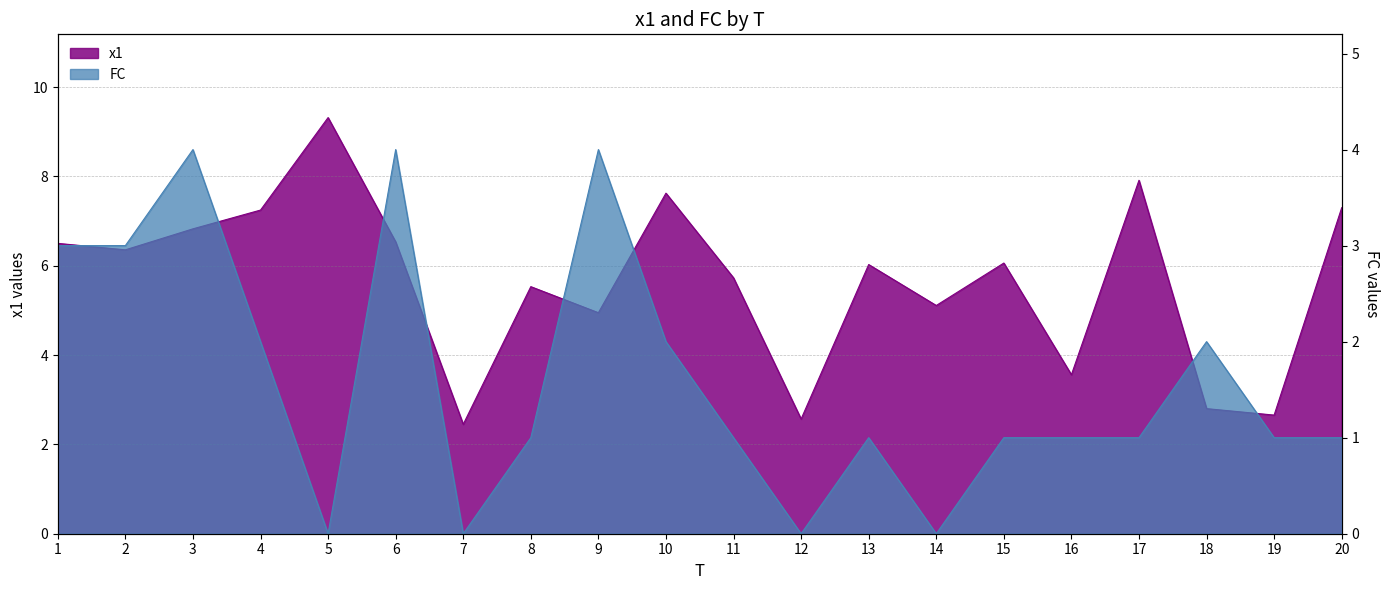

What is the average value of the FC series?

1.6